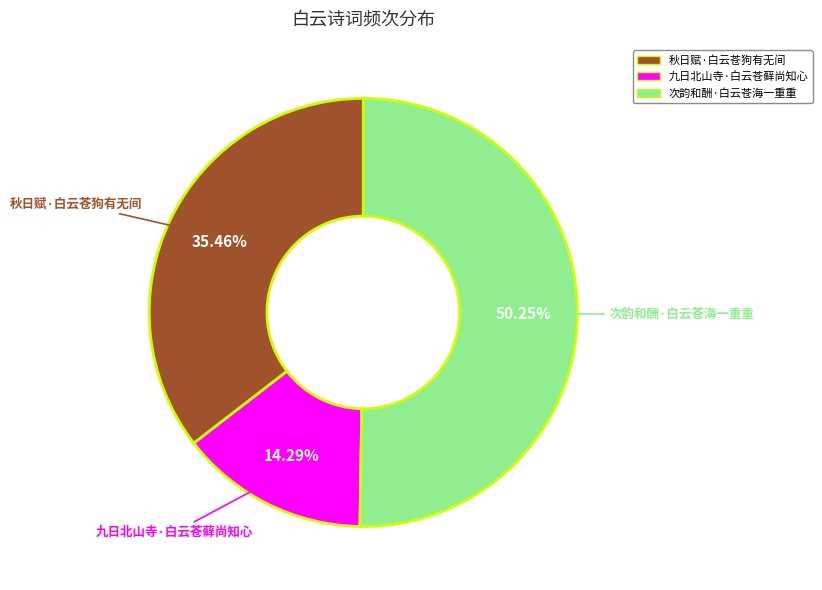

True or false: 秋日赋·白云苍狗有无间 accounts for 35% of the total.

True